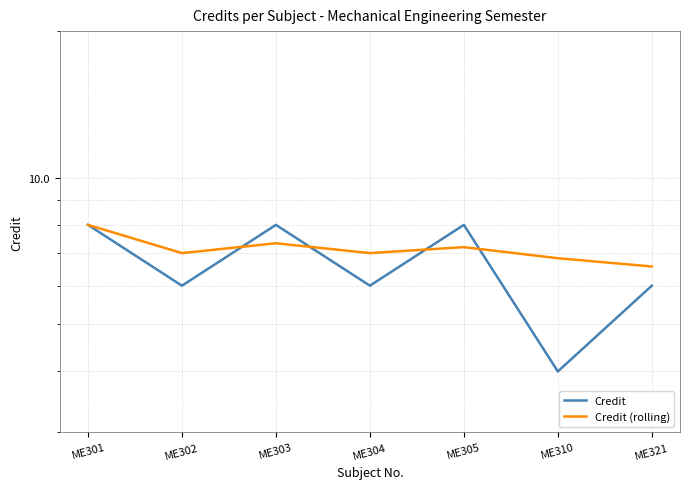

Is the value of Credit (rolling) at ME304 greater than the value of Credit at ME305?

No